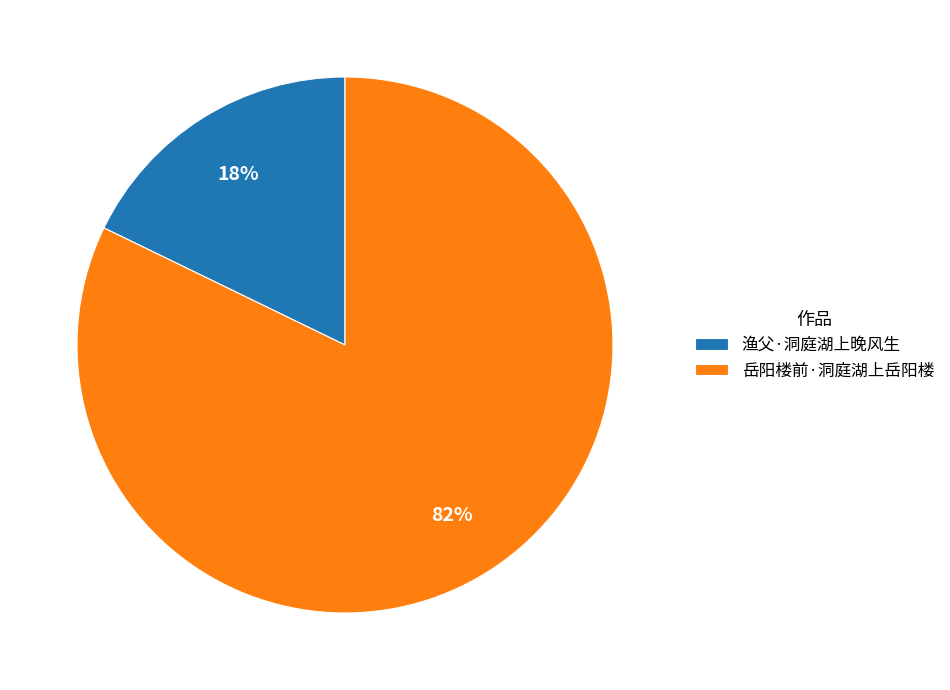

Is the sum of 岳阳楼前·洞庭湖上岳阳楼 and 渔父·洞庭湖上晚风生 greater than half?

Yes